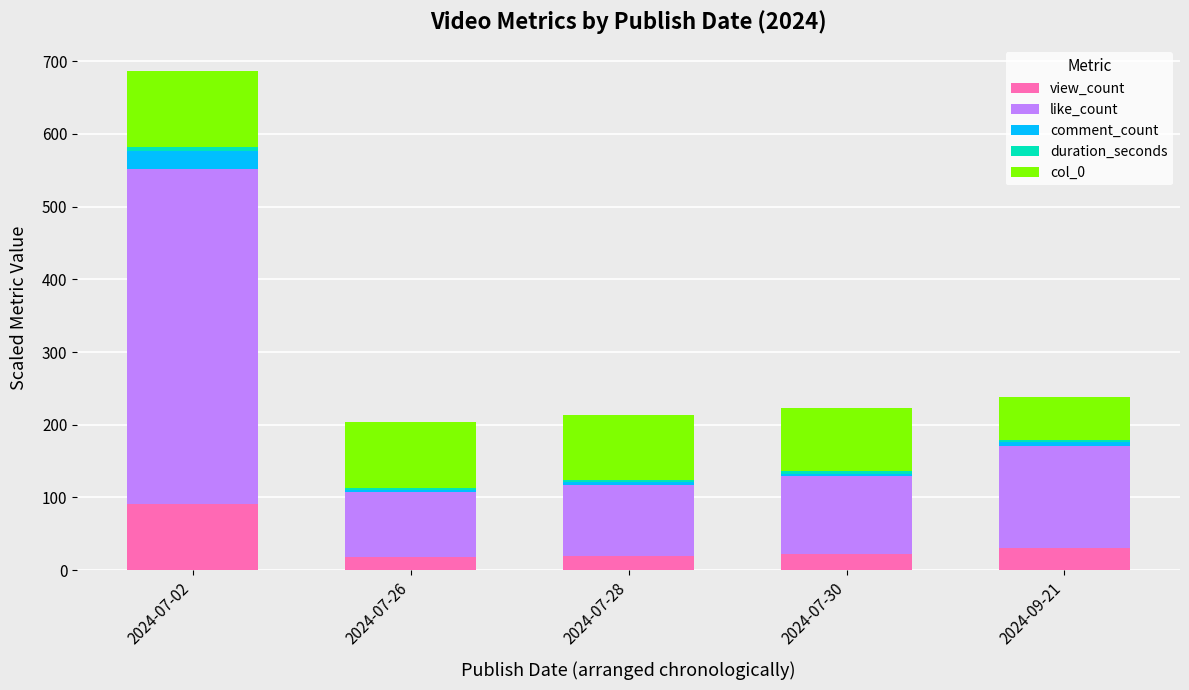

At which category is the sum across all series the highest?

2024-07-02